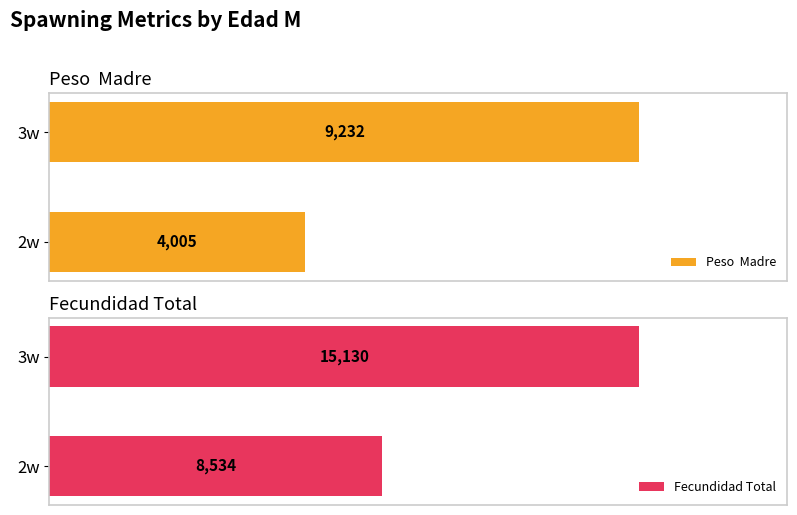

At which label is Fecundidad Total closest to 11832?

2w